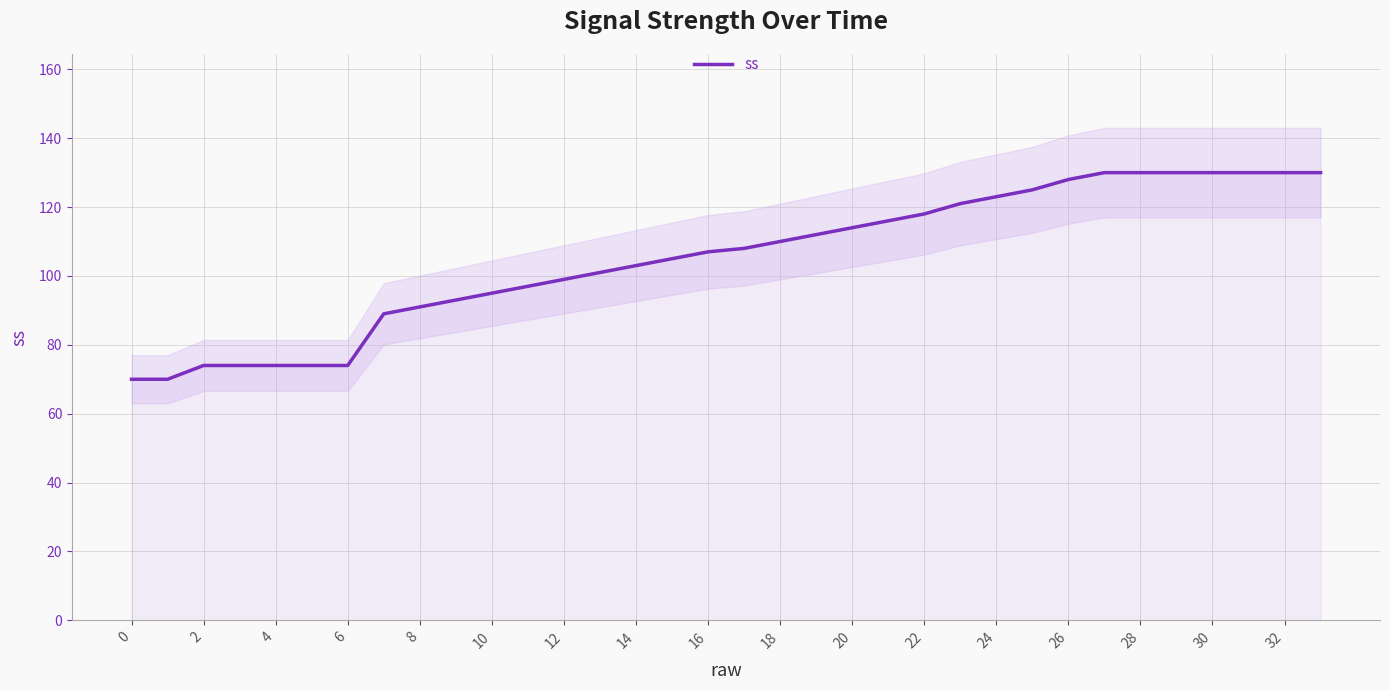

True or false: ss has a value of 130 at 32.

True